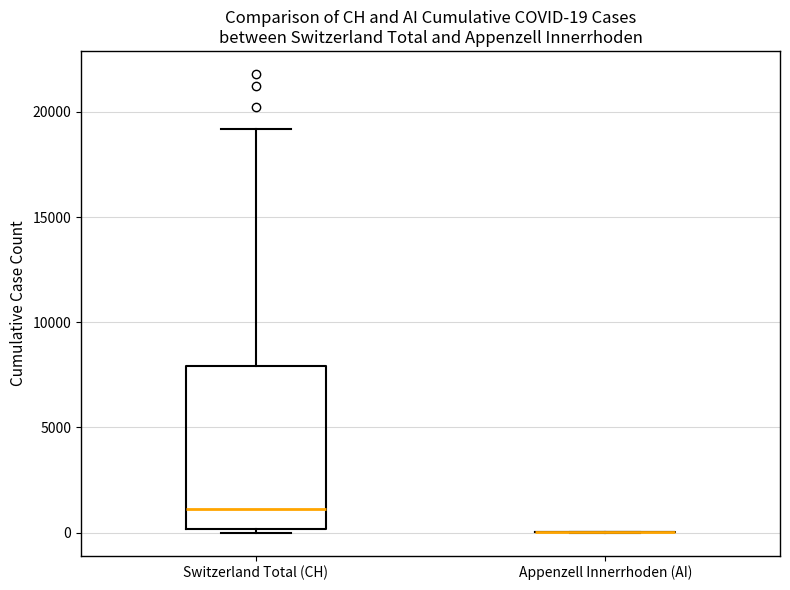

Which box is the tallest, from its lower edge to its upper edge?

Switzerland Total (CH)